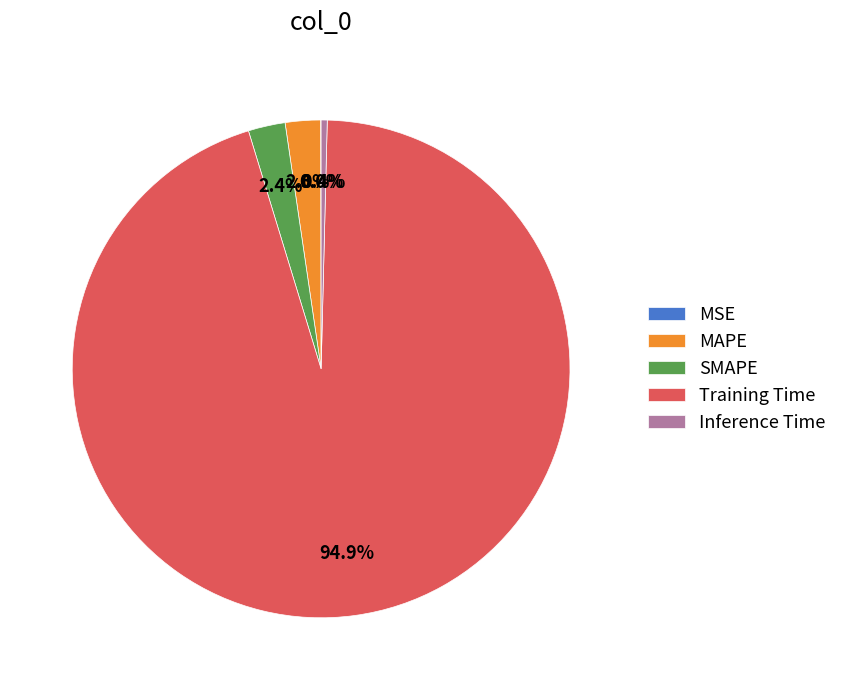

What portion of the pie excludes MAPE?

97.7%